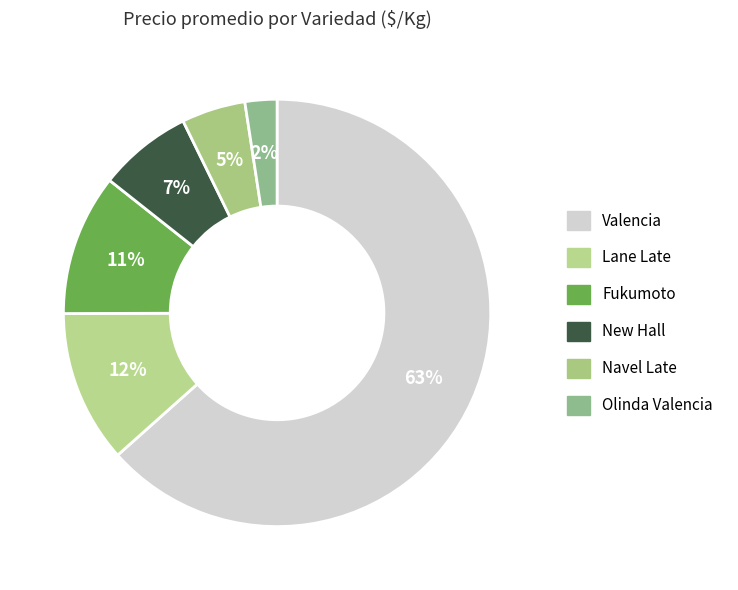

How many segments does this pie chart have?

6